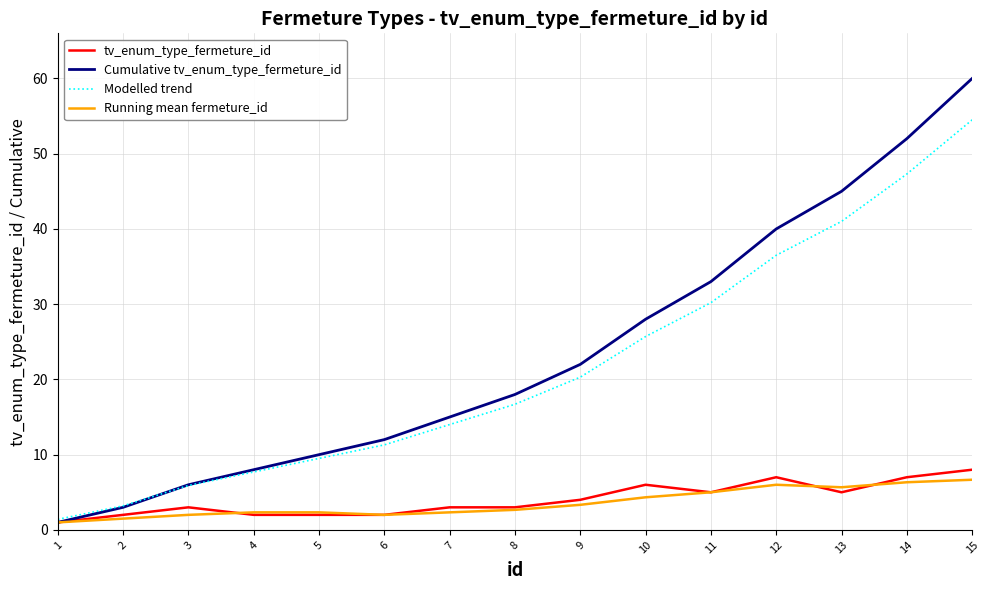

Where is Cumulative tv_enum_type_fermeture_id nearest to the value 30?

10